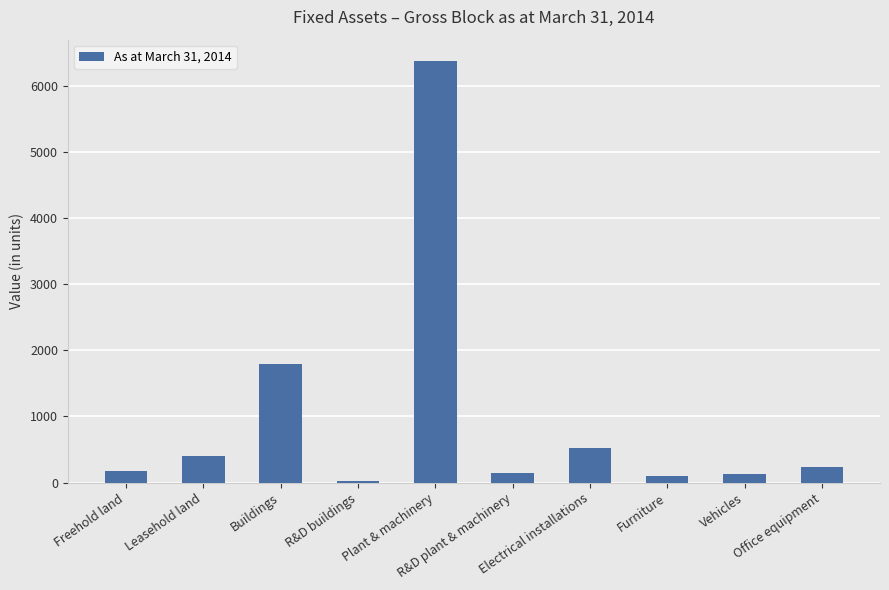

Count the number of categories in the chart.

10